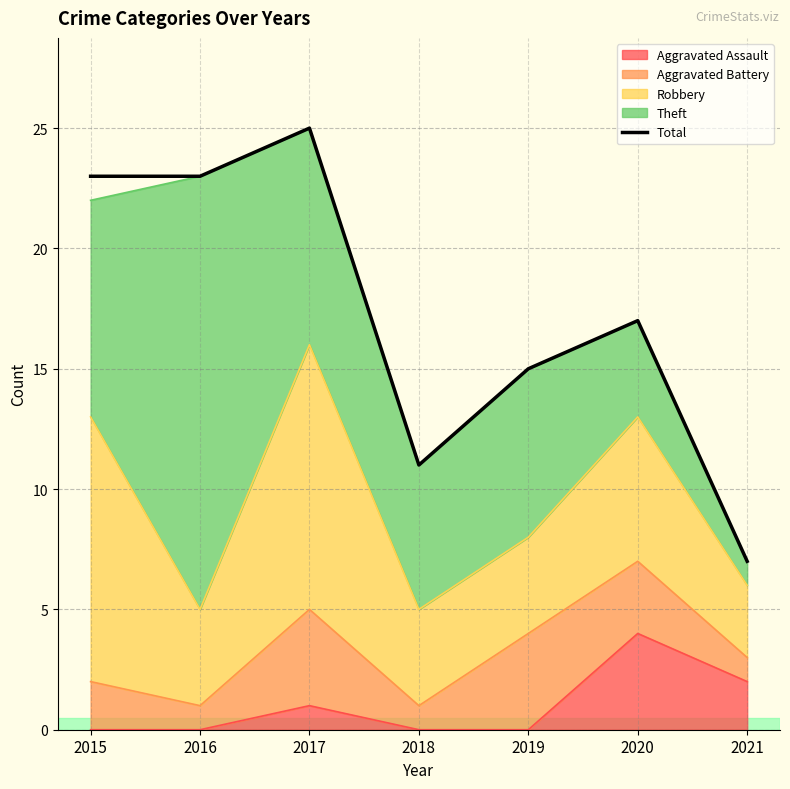

Where is the first local minimum?

2018